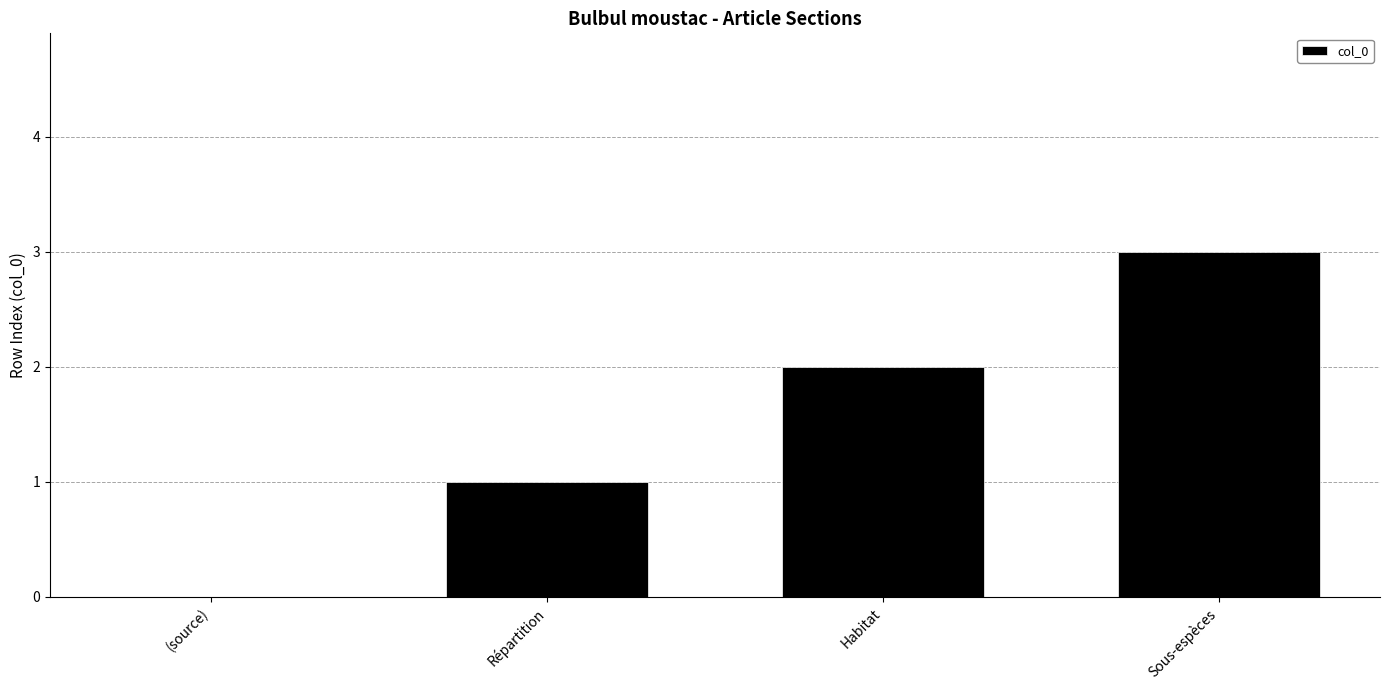

Between (source) and Répartition, which is larger?

Répartition